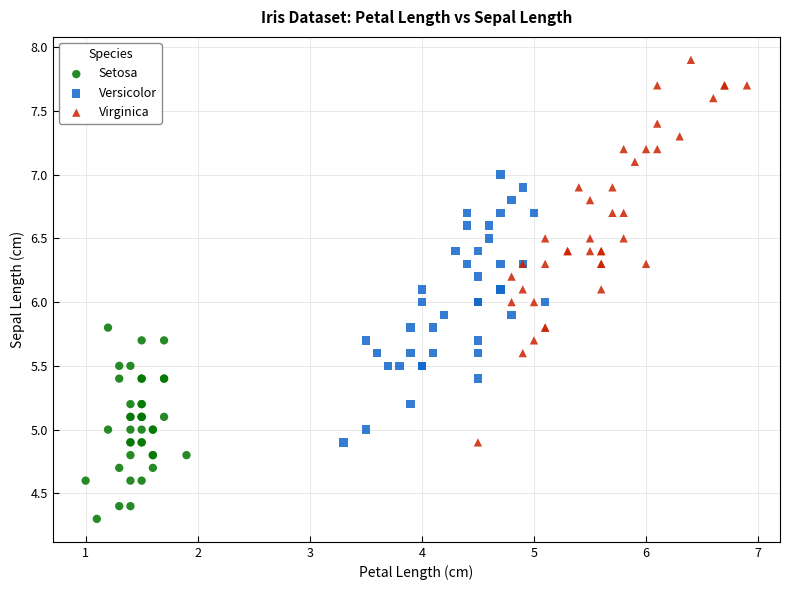

Which series reaches the maximum Y coordinate?

Virginica